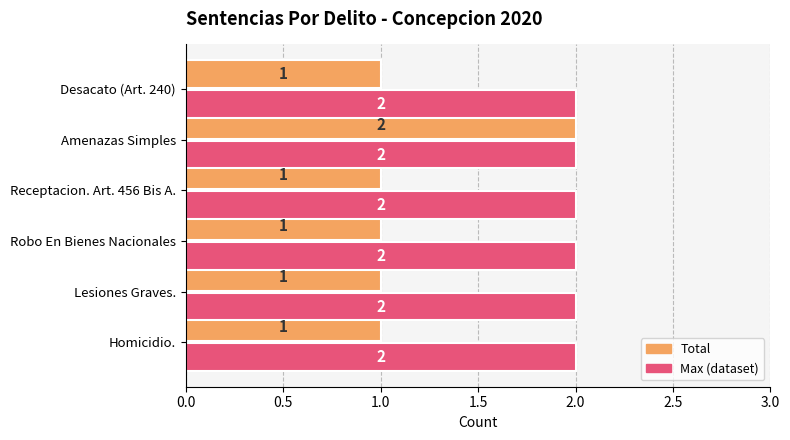

At which category is the sum across all series the highest?

Amenazas Simples